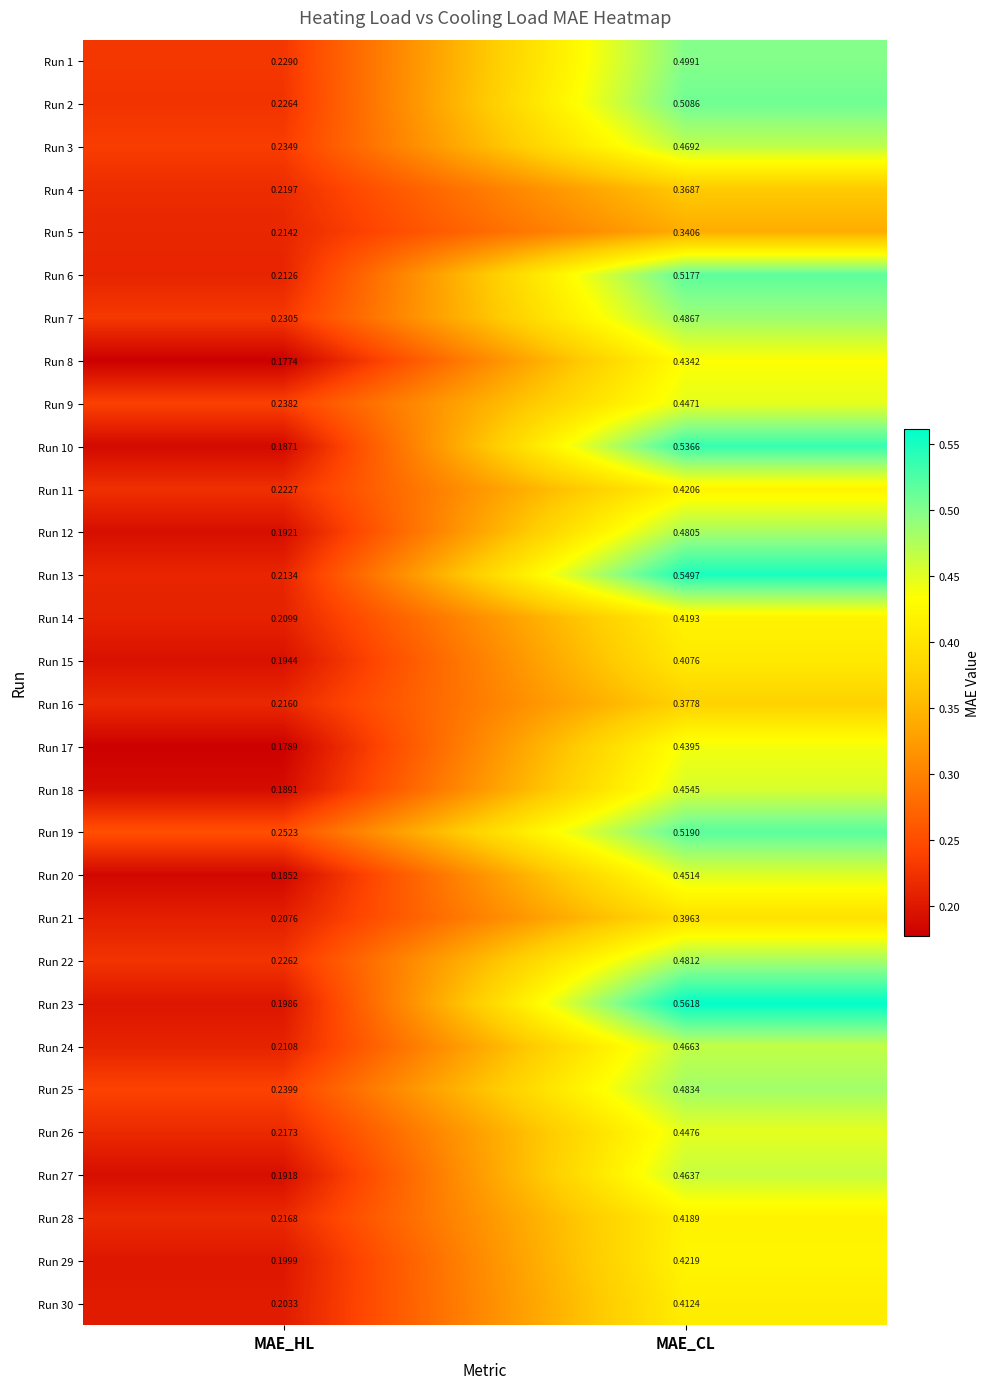

At which category does the chart reach its minimum across all series?

MAE_HL